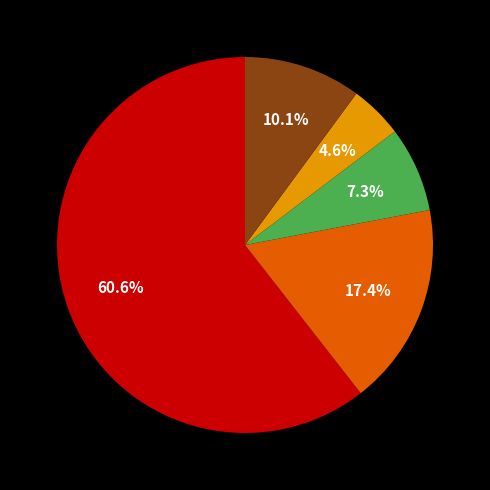

Does any single category account for the majority?

Yes